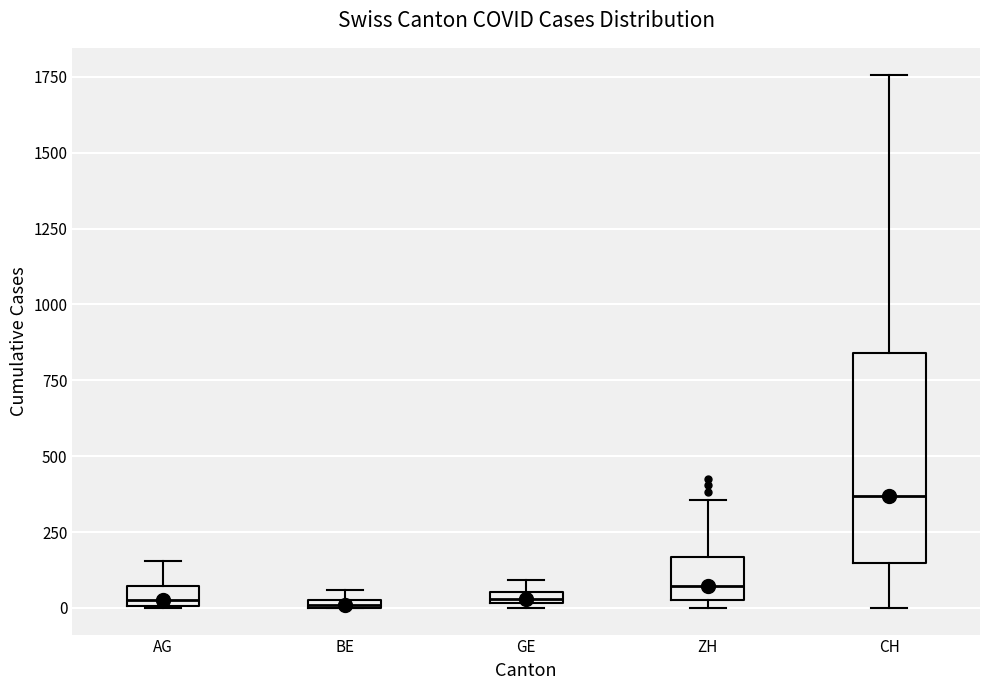

Comparing the boxes themselves (not the whiskers), which one is the tallest?

CH